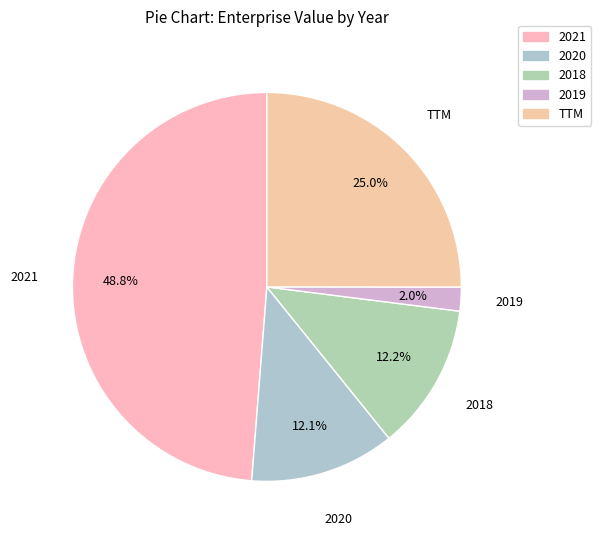

Which slice is the largest?

2021